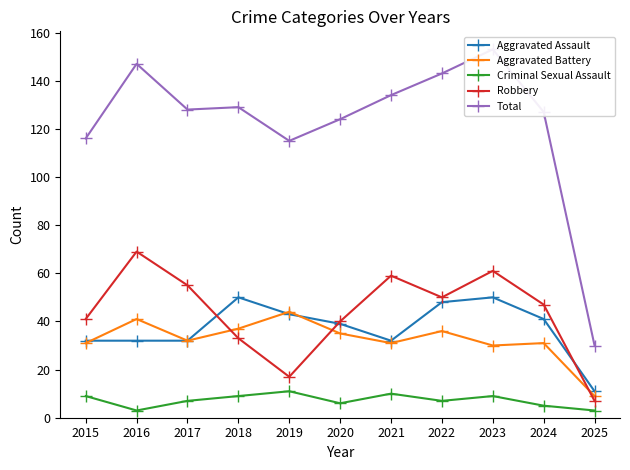

Which series has the largest total across all categories?

Total